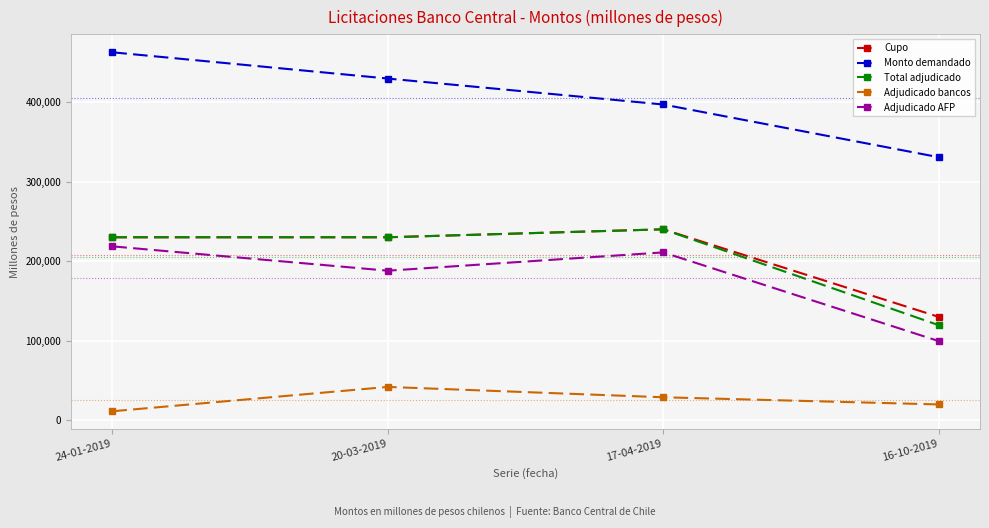

How many lines are shown in the chart?

5